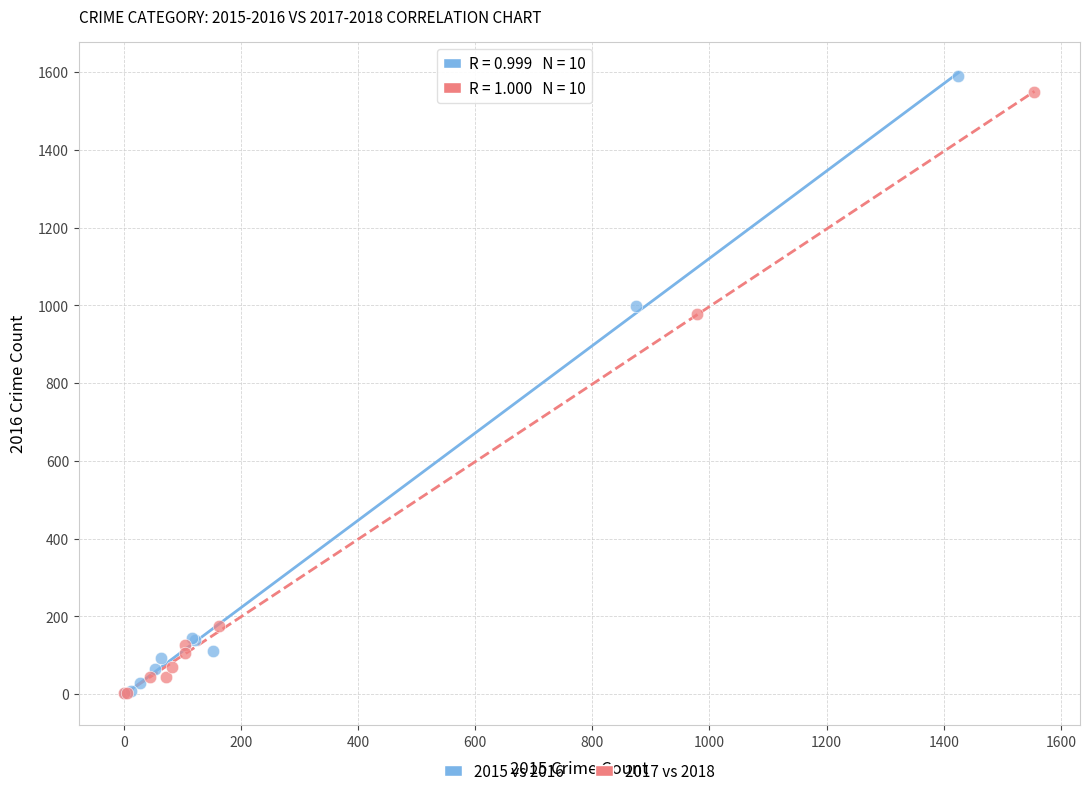

Which series has the largest Y range (max minus min)?

2015 vs 2016